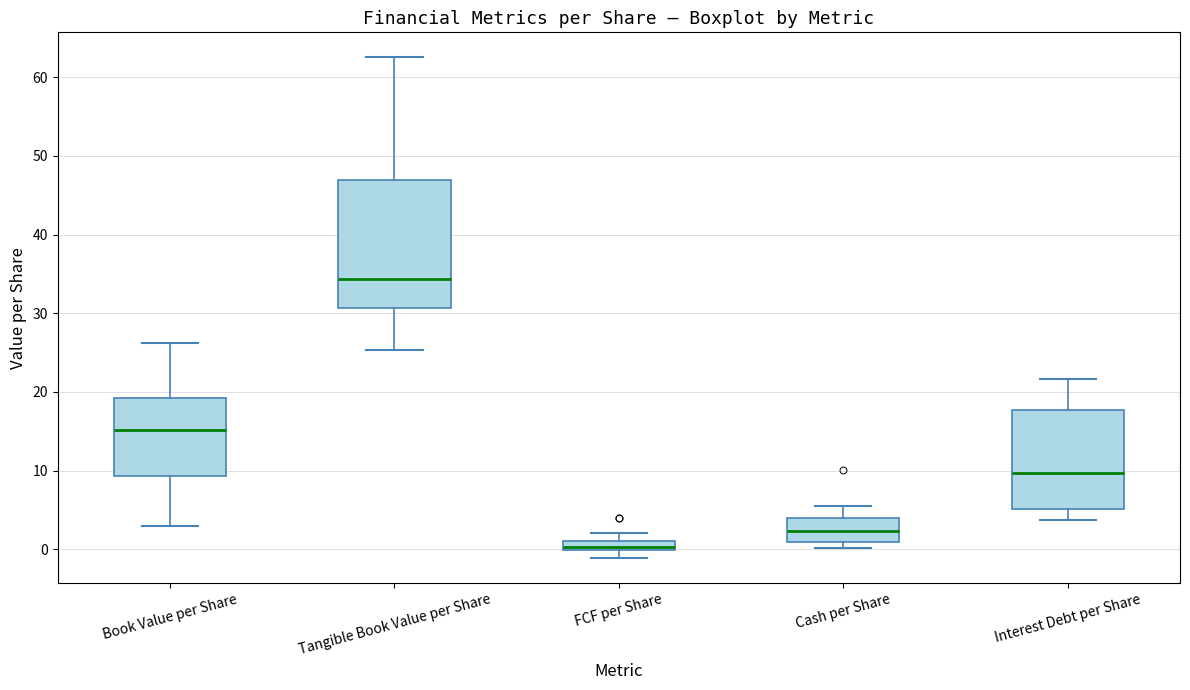

Which box's median line is the lowest?

FCF per Share